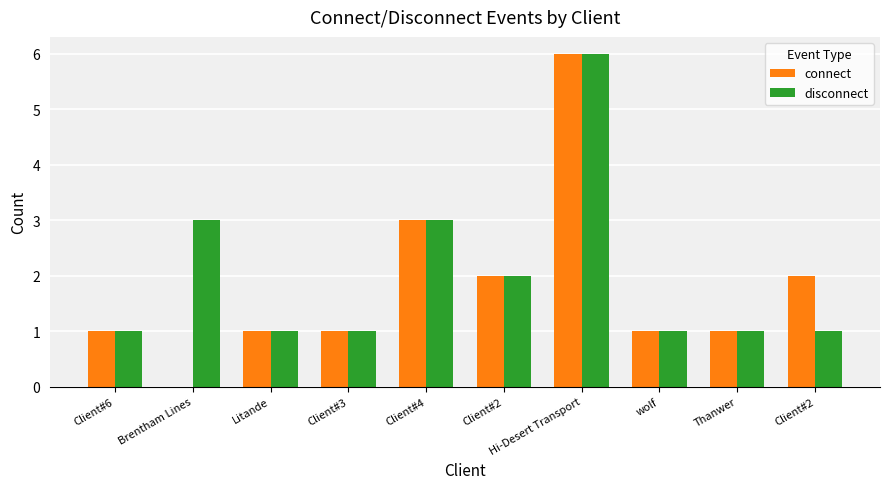

The value of connect at wolf is 1. True or false?

True